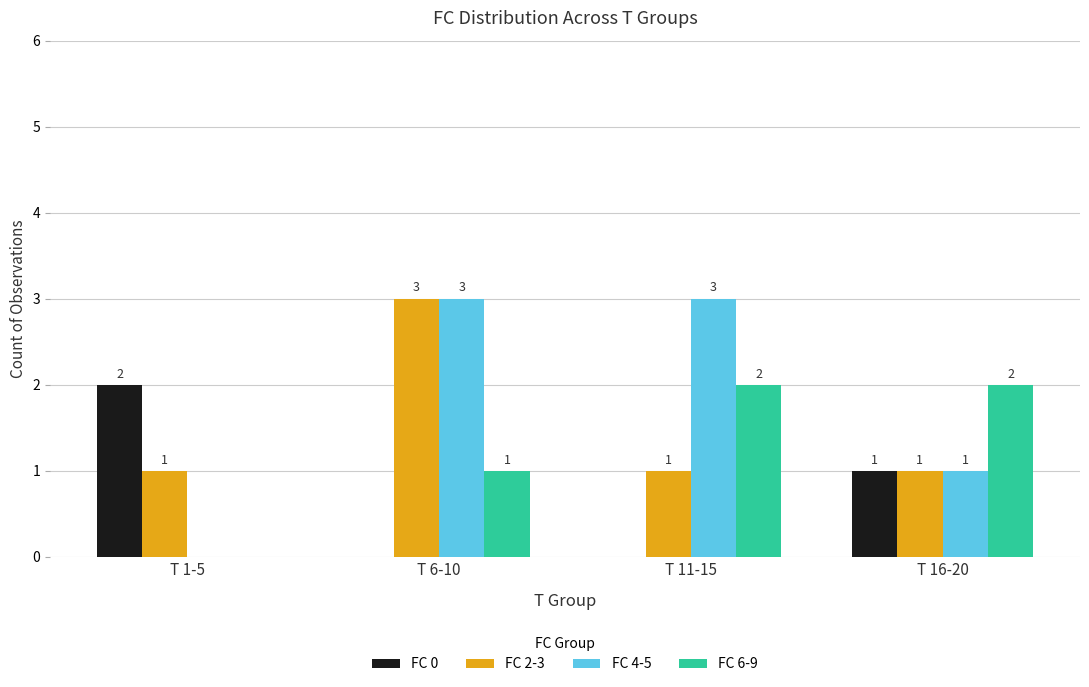

What is the sum of the FC 4-5 values at T 11-15 and T 16-20?

4